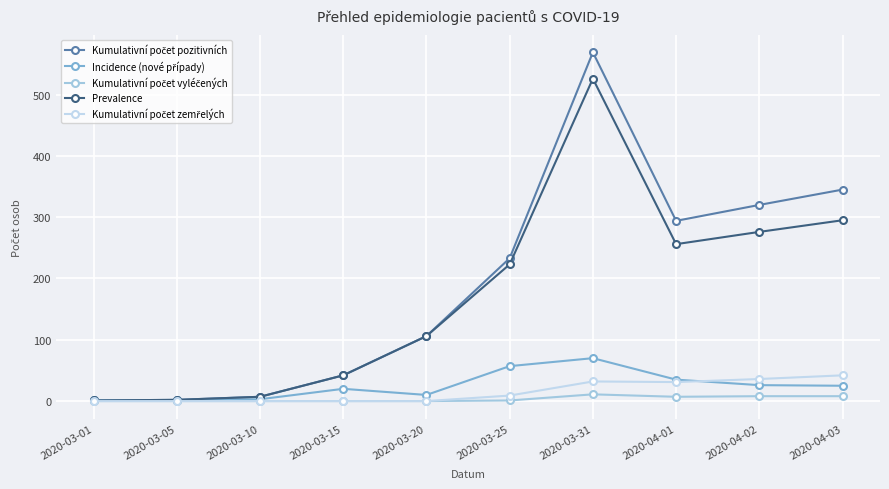

What is the label of the 2nd point from the right?

2020-04-02